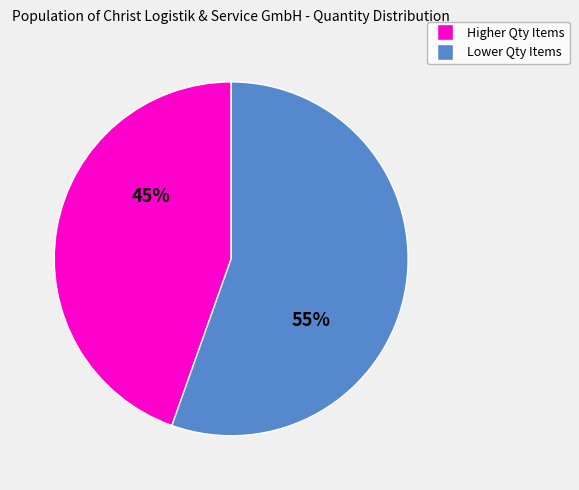

To the nearest percent, what is the average slice percentage?

50%